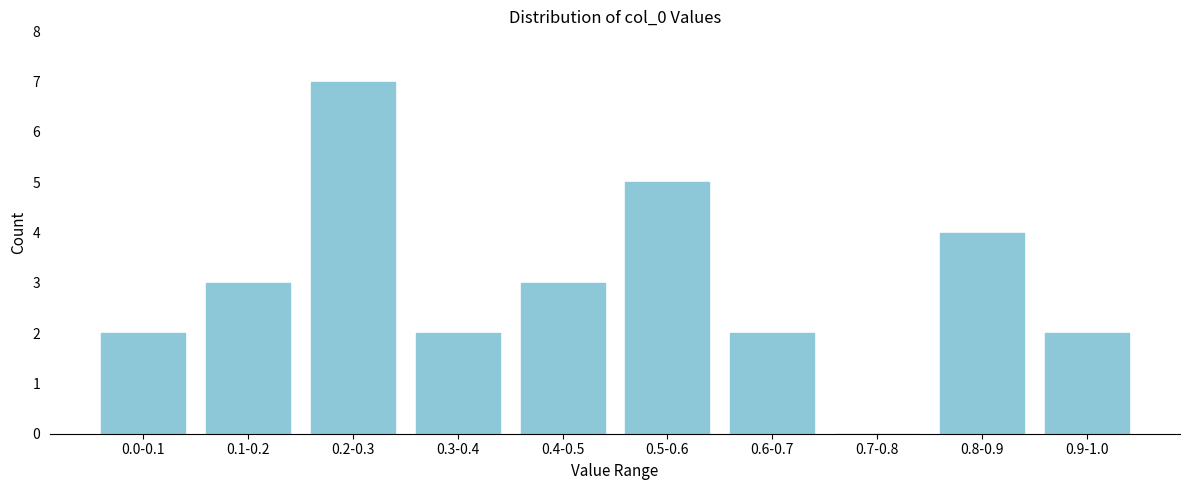

Reading left to right, extract all data points from this chart.

0.0-0.1=2	0.1-0.2=3	0.2-0.3=7	0.3-0.4=2	0.4-0.5=3	0.5-0.6=5	0.6-0.7=2	0.7-0.8=0	0.8-0.9=4	0.9-1.0=2